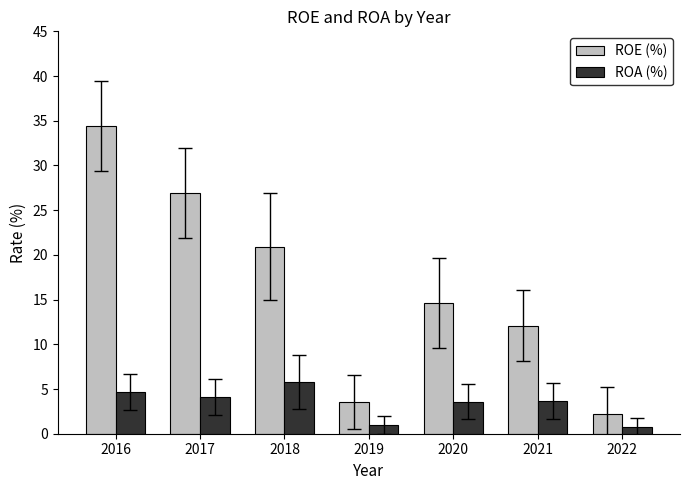

At how many categories does at least one series exceed 24?

2